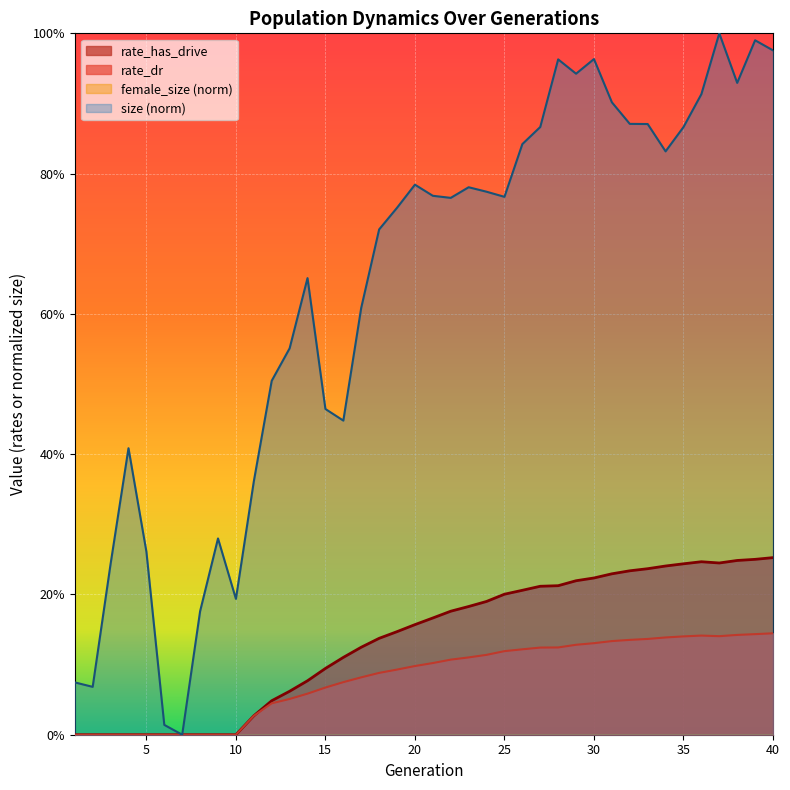

Rank the series at 24 from highest to lowest value.

size, rate_has_drive, rate_dr, female_size